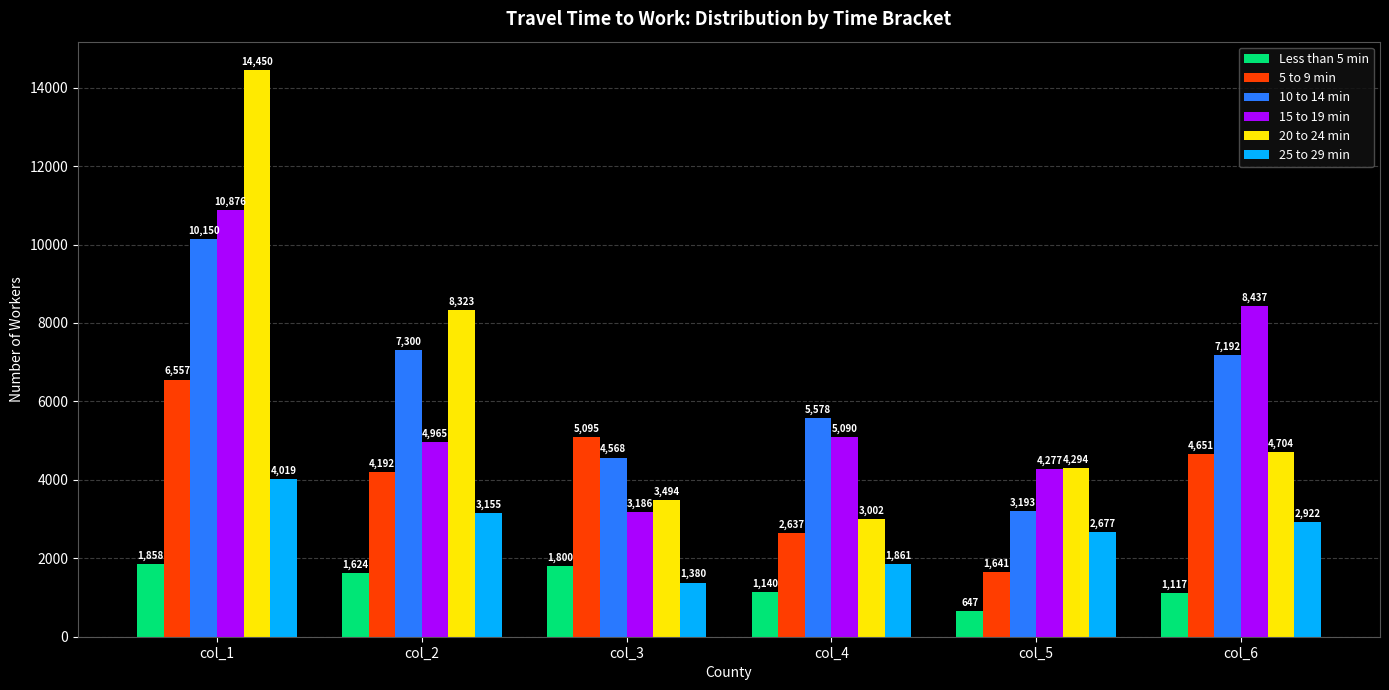

How many groups of bars are there?

6